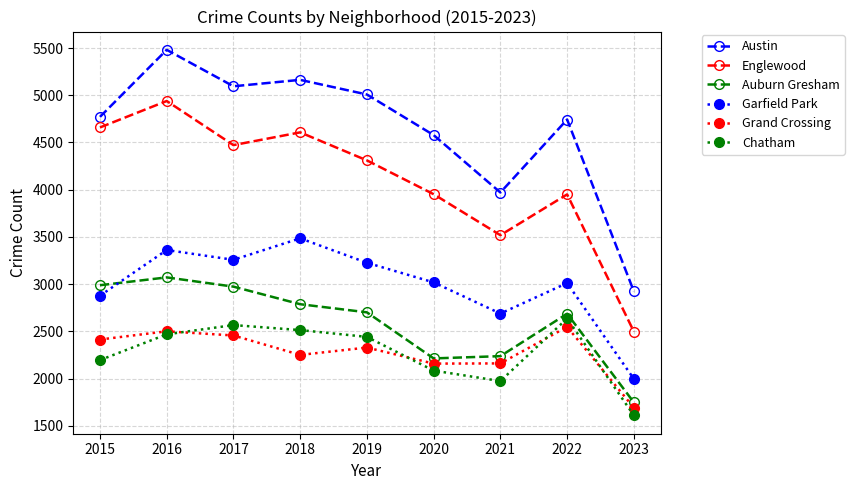

At which category does the chart reach its minimum across all series?

2023